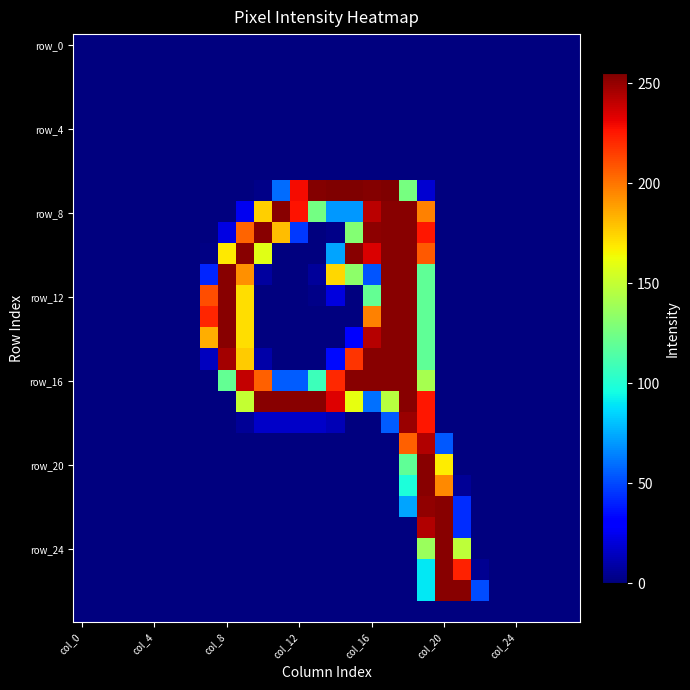

At how many categories does at least one series exceed 112?

15